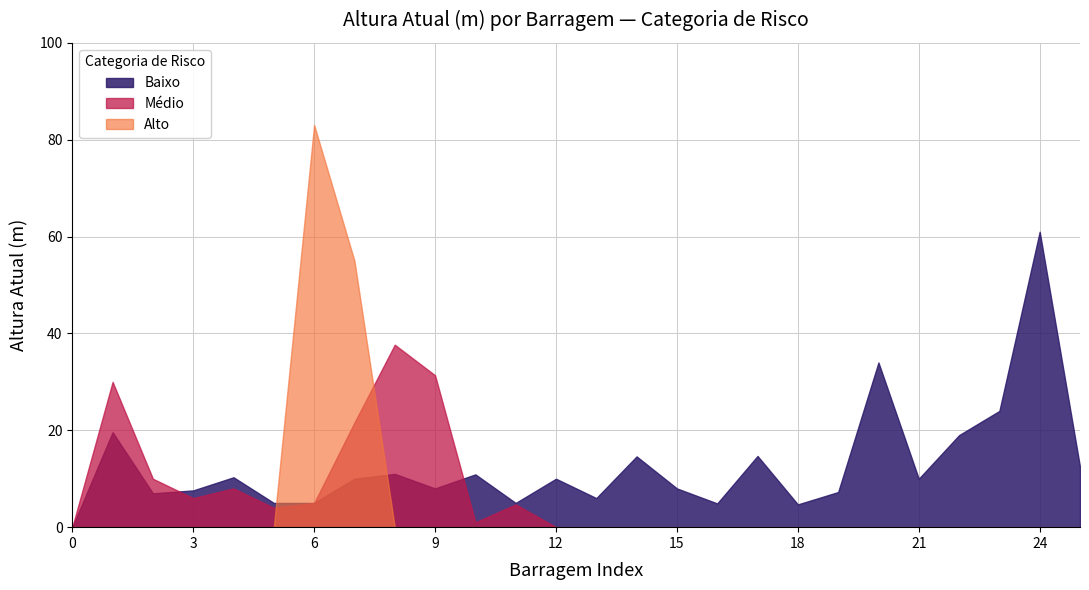

Reading left to right, transcribe all the data shown in this chart.

Baixo: 0=0.0	1=19.6	2=7.0	3=7.6	4=10.3	5=5.0	6=5.0	7=10.0	8=11.0	9=8.0	10=10.9	11=5.0	12=10.0	13=6.0	14=14.6	15=8.0	16=4.9	17=14.7	18=4.7	19=7.2	20=34.0	21=10.0	22=19.0	23=24.0	24=61.0	25=12.4
Médio: 0=0.0	1=30.0	2=10.0	3=6.0	4=8.0	5=4.0	6=5.0	7=21.6	8=37.7	9=31.4	10=1.0	11=4.7	12=0.0	13=0.0	14=0.0	15=0.0	16=0.0	17=0.0	18=0.0	19=0.0	20=0.0	21=0.0	22=0.0	23=0.0	24=0.0	25=0.0
Alto: 0=0.0	1=0.0	2=0.0	3=0.0	4=0.0	5=0.0	6=83.0	7=55.0	8=0.0	9=0.0	10=0.0	11=0.0	12=0.0	13=0.0	14=0.0	15=0.0	16=0.0	17=0.0	18=0.0	19=0.0	20=0.0	21=0.0	22=0.0	23=0.0	24=0.0	25=0.0